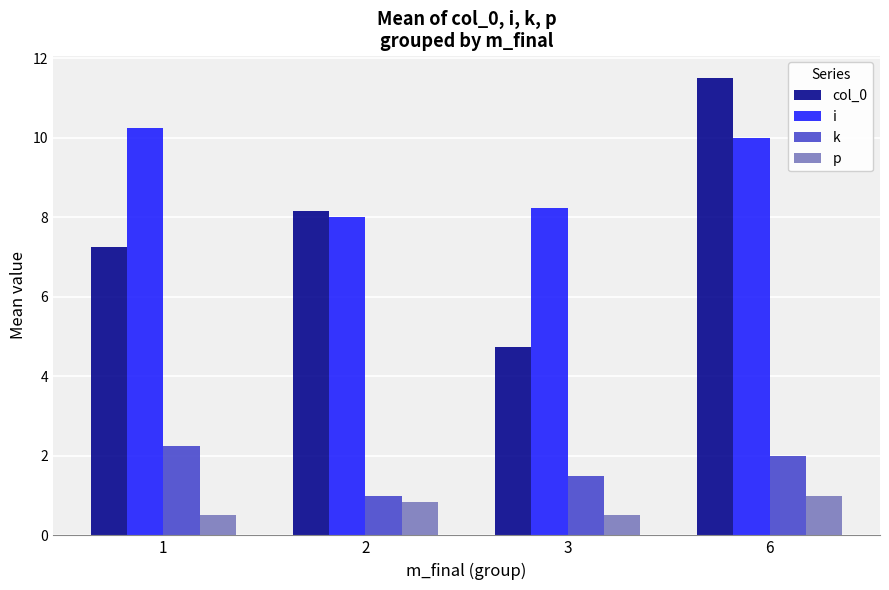

What is the sum of the col_0 values at 2 and 6?

19.7